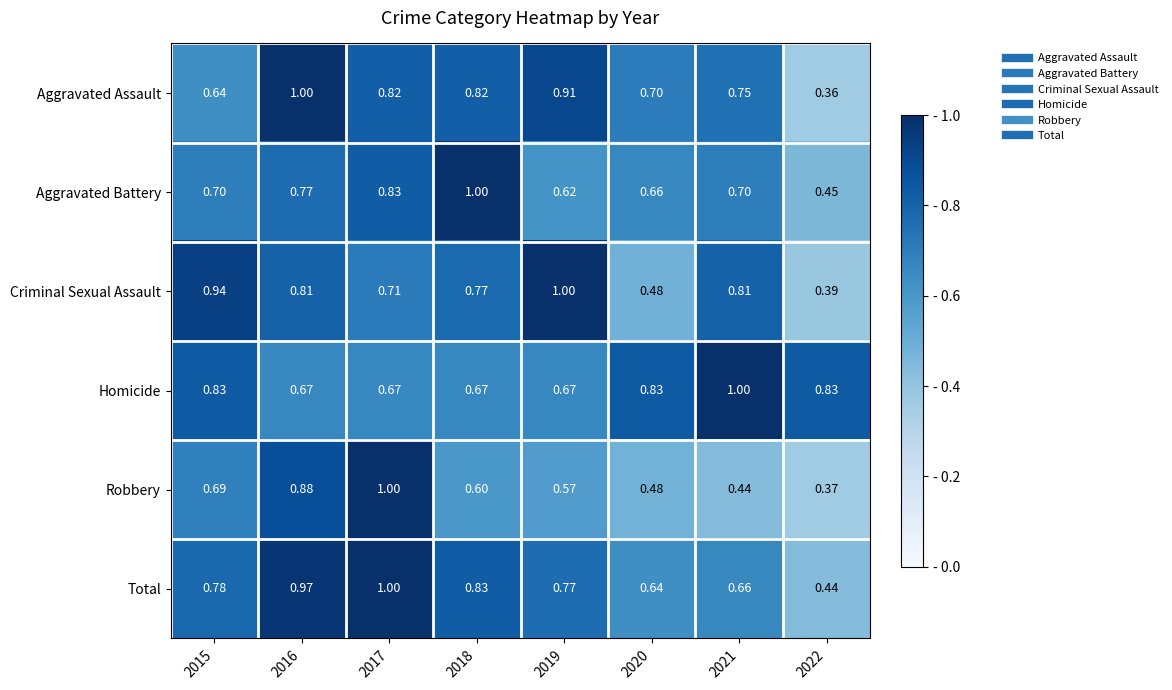

What is the total value across all series at 2015?

4.6